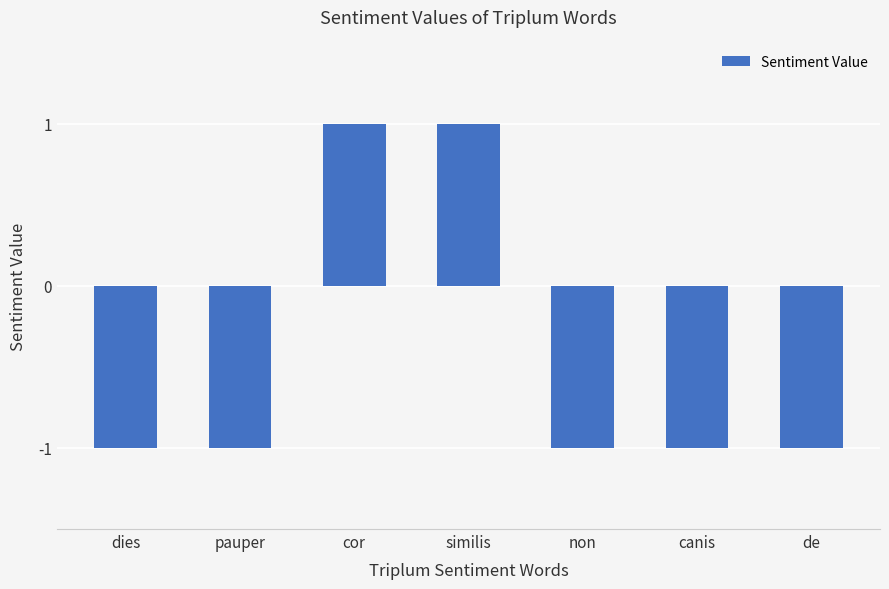

Reading left to right, list all the values displayed in this chart.

-1	-1	1	1	-1	-1	-1